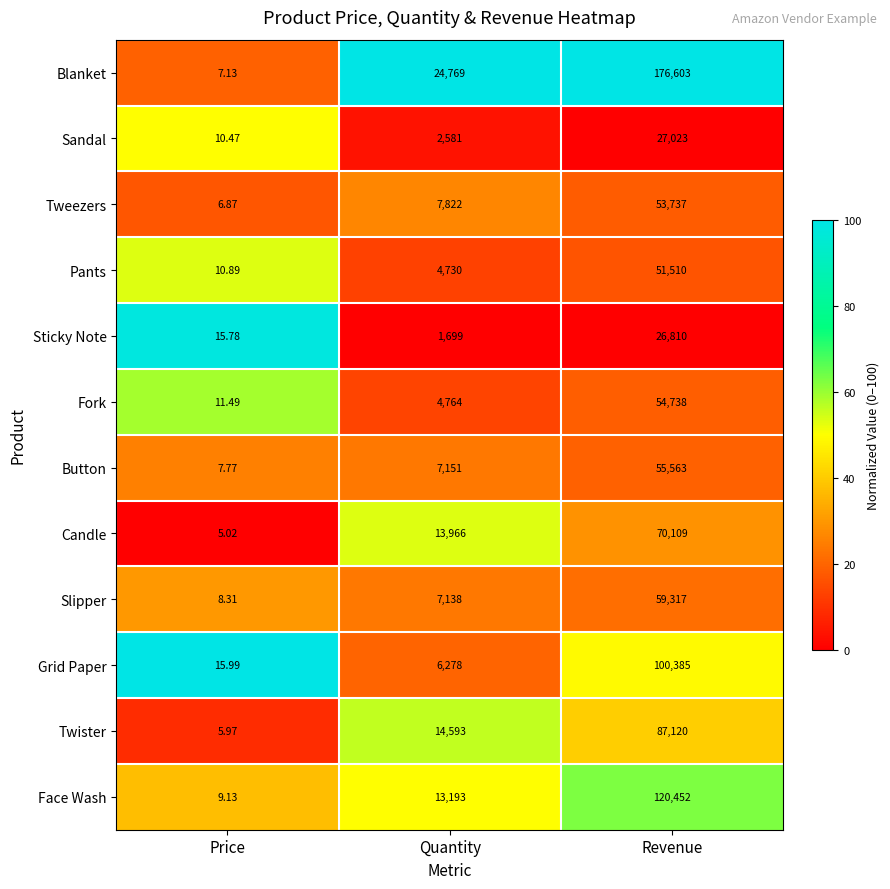

At how many categories does at least one series exceed 49?

2